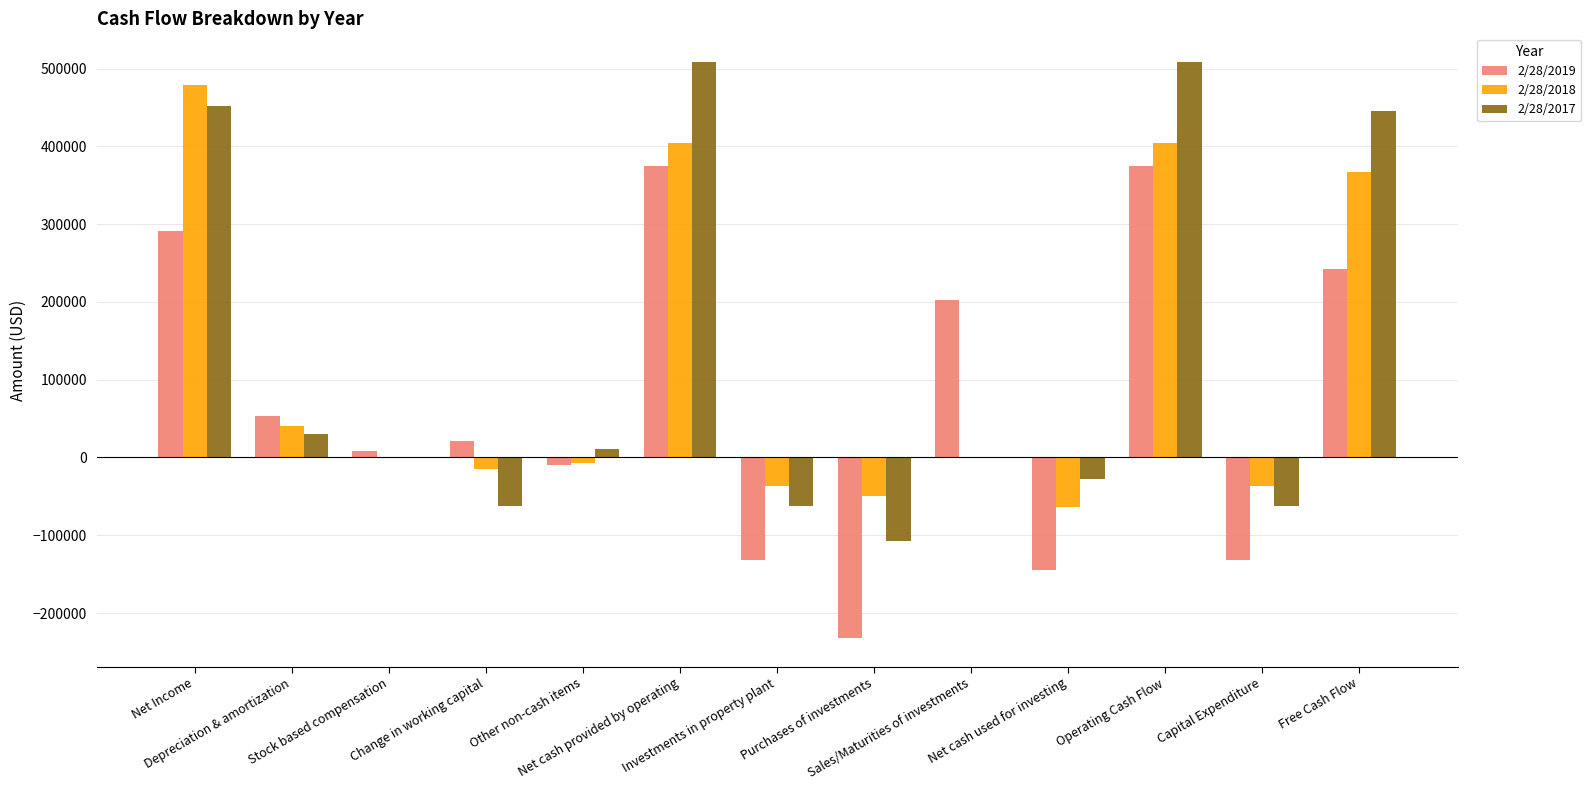

The value of 2/28/2019 at Operating Cash Flow is 374707. True or false?

True